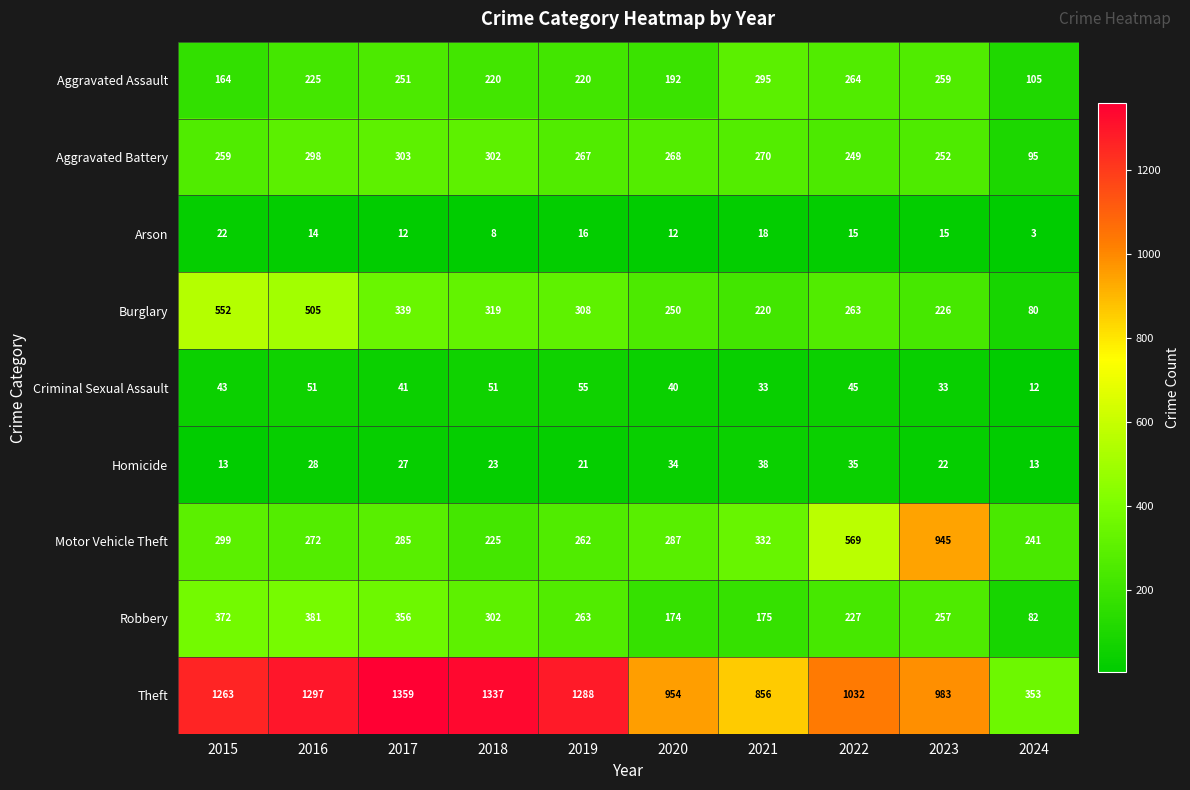

At 2024, list the series in order from largest to smallest.

Theft, Motor Vehicle Theft, Aggravated Assault, Aggravated Battery, Robbery, Burglary, Homicide, Criminal Sexual Assault, Arson